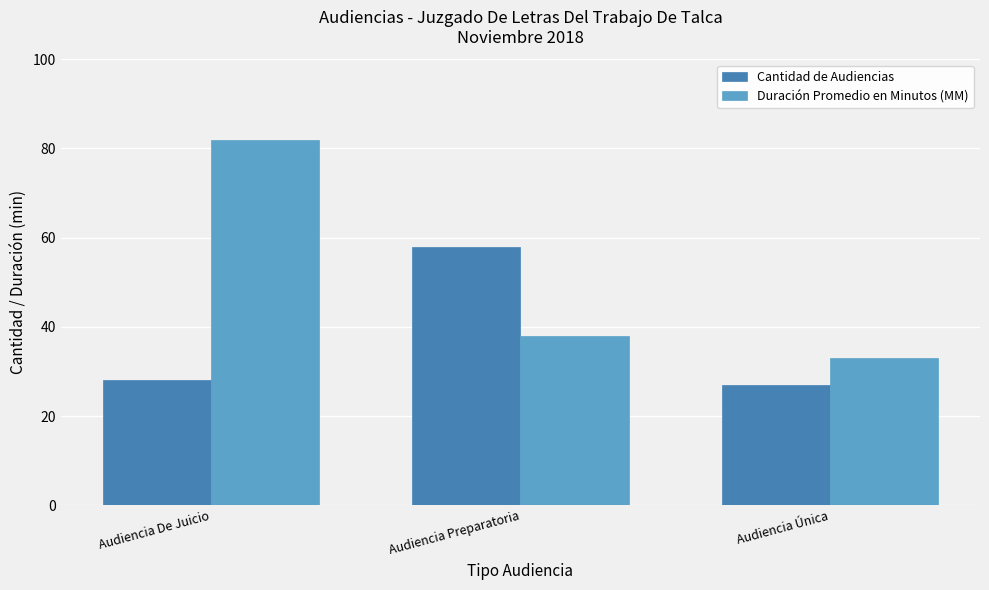

What is the label of the 2nd bar from the left?

Audiencia Preparatoria